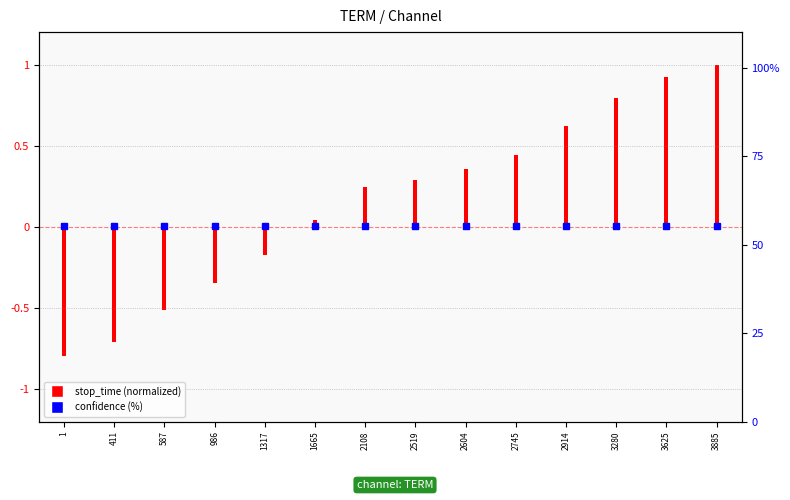

True or false: confidence (%) has a value of 55.3 at 587.

True